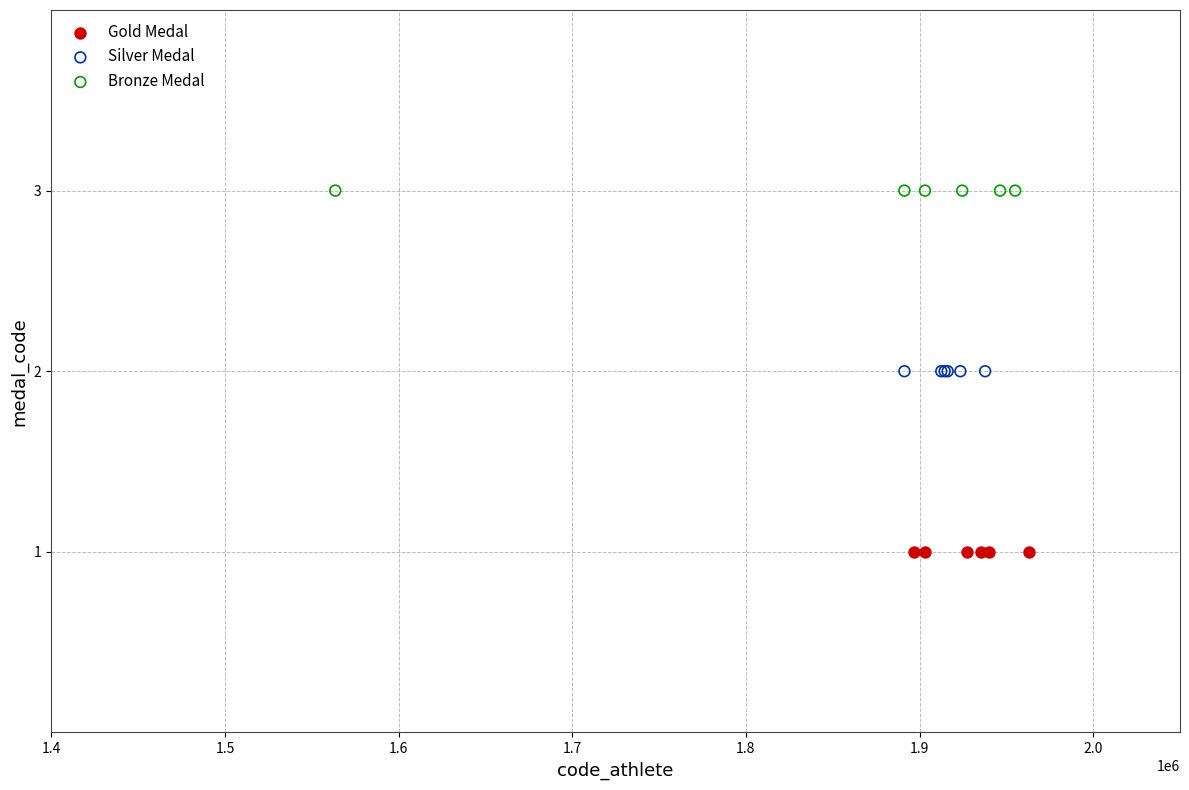

Which series contains the lowest Y value?

Gold Medal